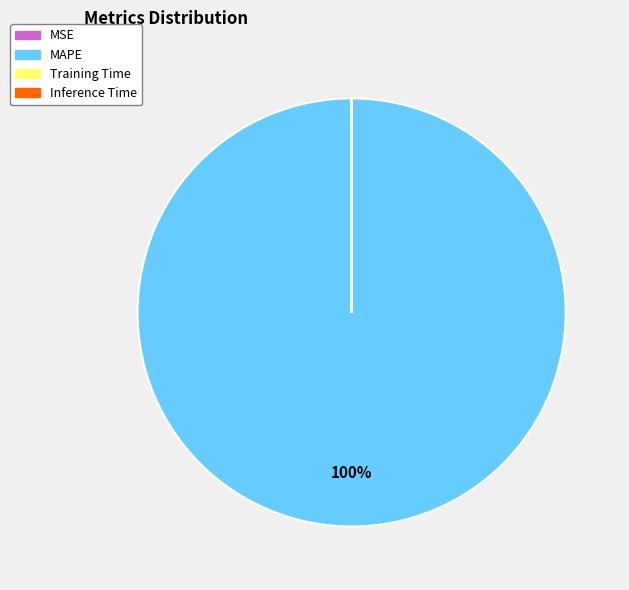

Is there a majority slice in this chart?

Yes